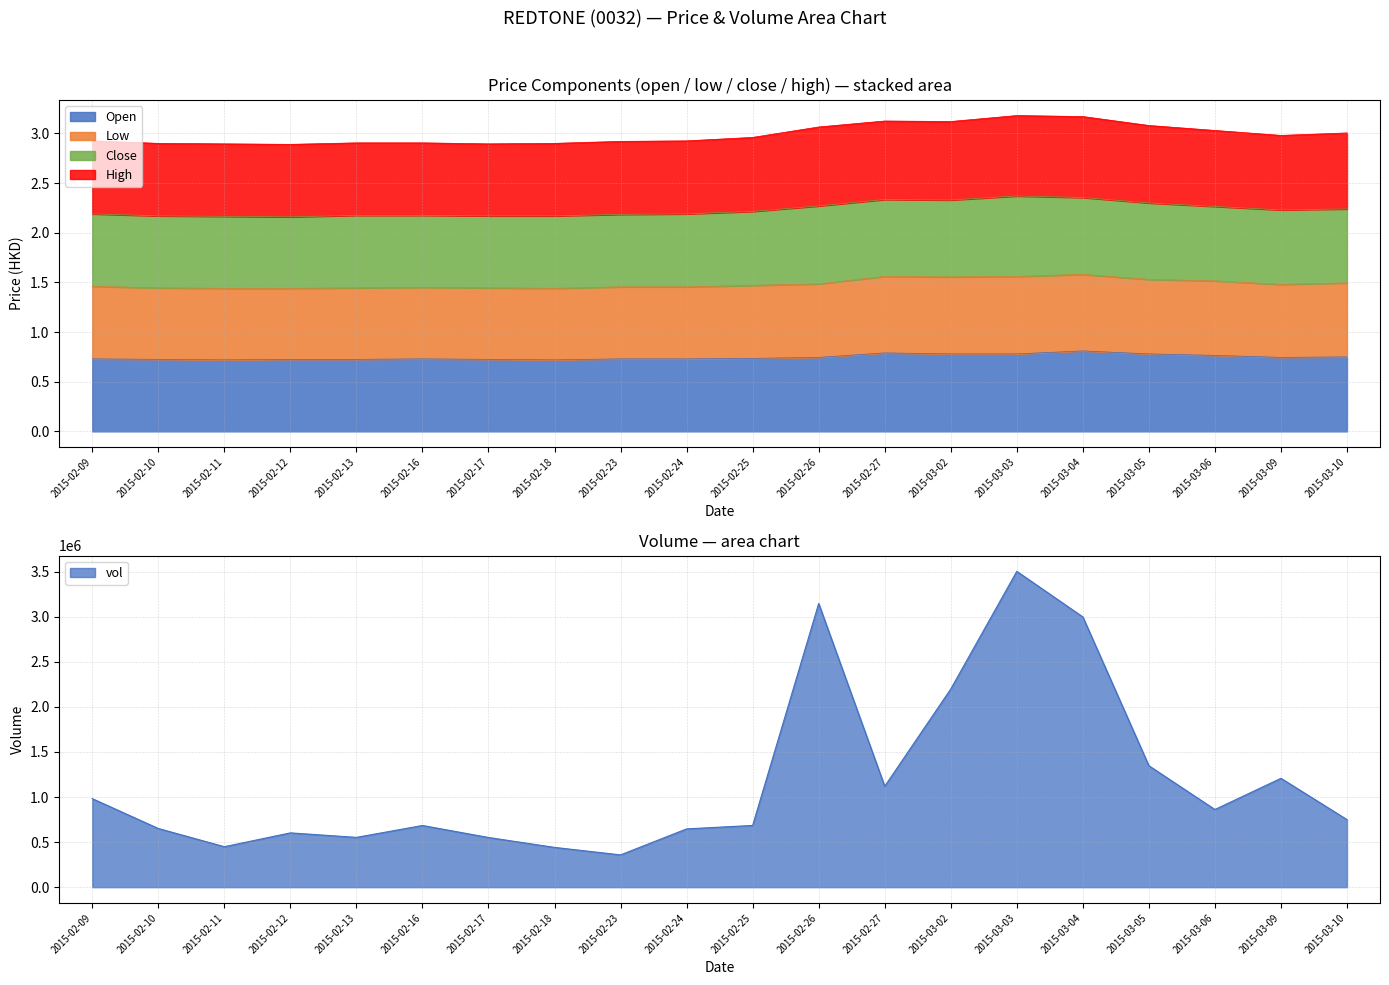

Which series has the widest spread of values?

high